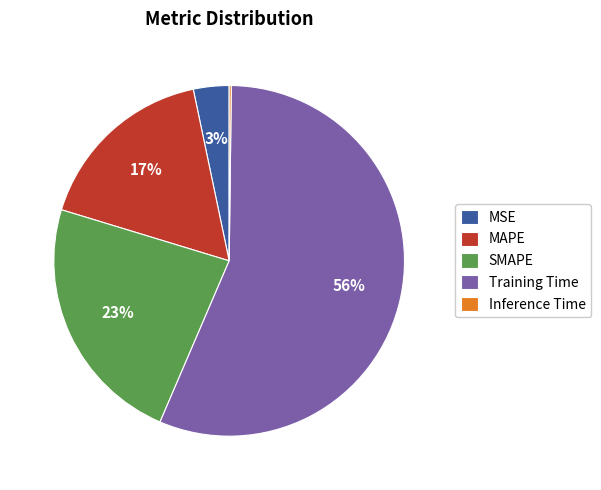

Is Training Time the majority of the pie?

Yes